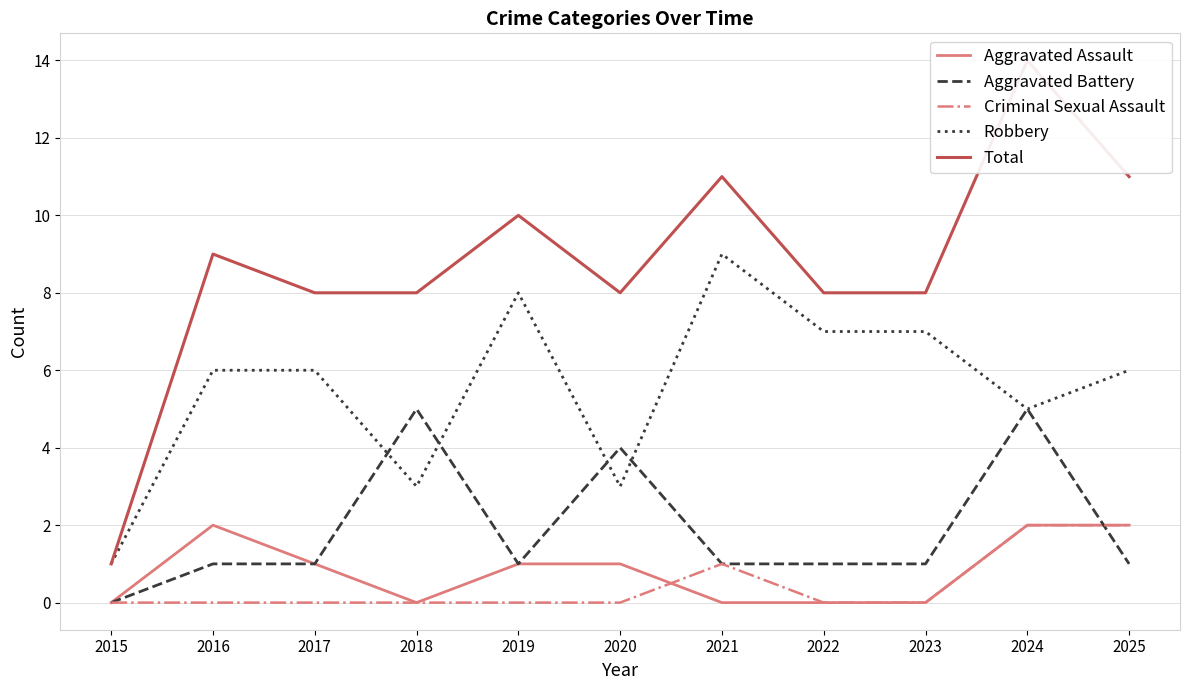

True or false: Total has more than 0 interior local peaks.

True